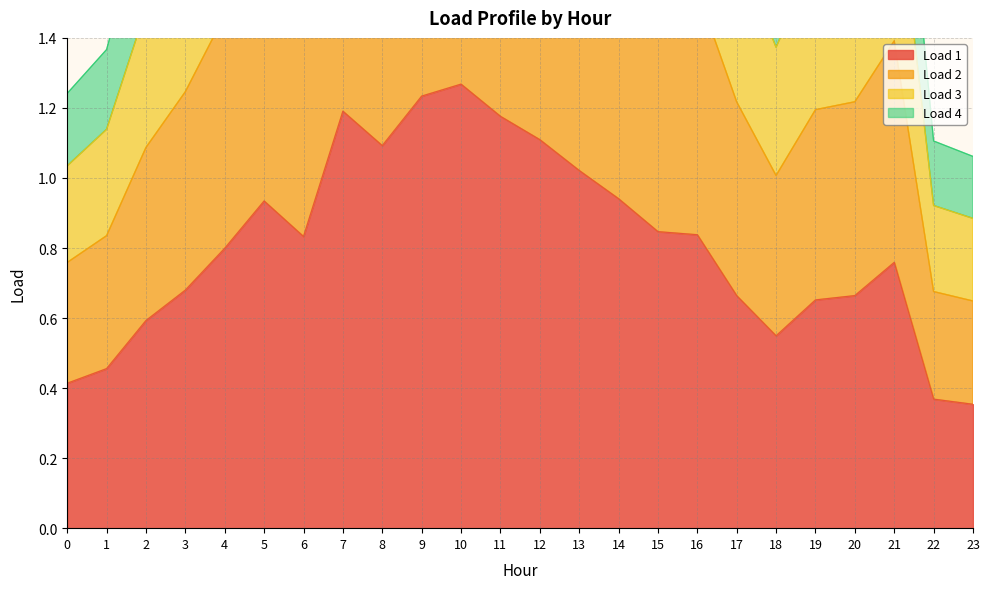

True or false: Load 1 has a value of 0.9 at 19.

False